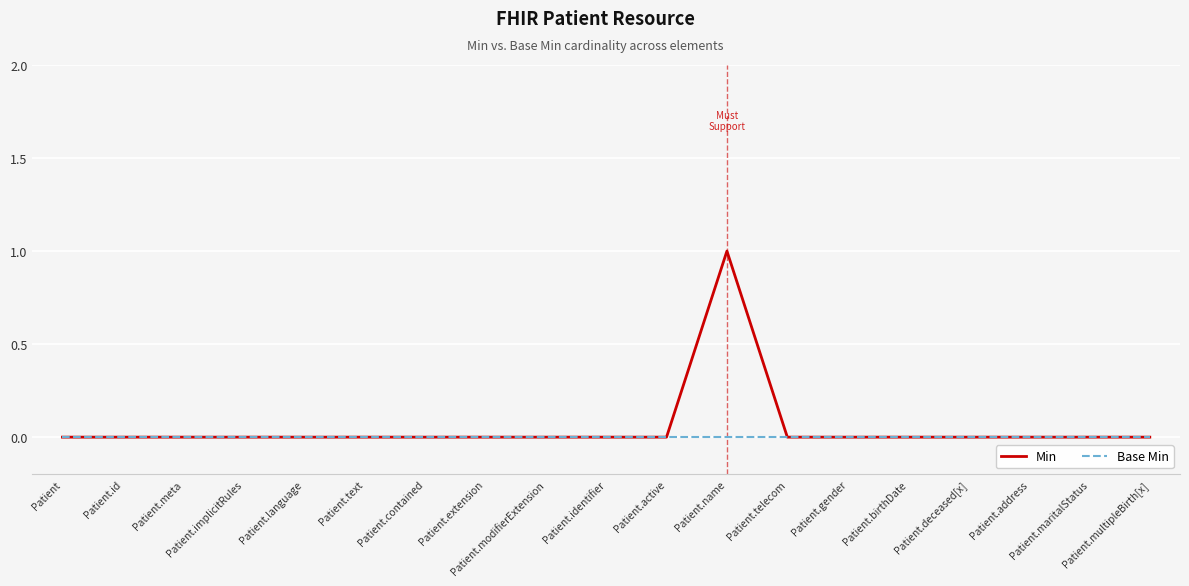

What are all the series names shown in the legend?

Min, Base Min